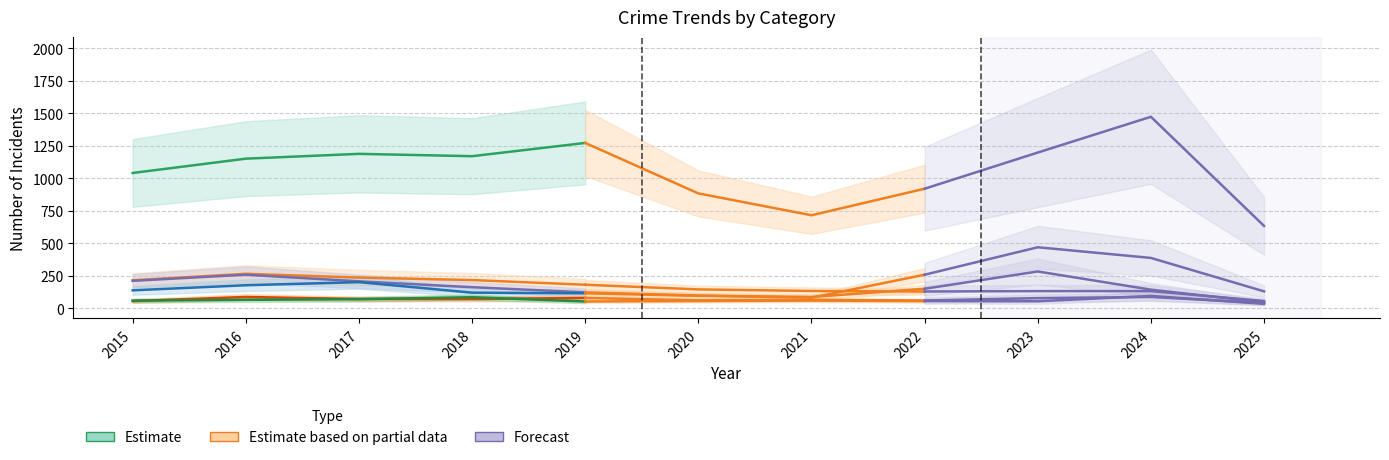

Reading right to left, what are all the values shown in this chart?

Theft: 634	1473	1198	920	716	884	1272	1170	1188	1151	1041
Burglary: 57	133	133	130	134	146	182	218	237	266	216
Motor Vehicle Theft: 131	388	470	259	82	99	123	163	208	259	212
Robbery: 47	144	284	151	88	97	116	121	202	178	139
Aggravated Assault: 42	88	79	61	66	62	80	72	72	88	56
Aggravated Battery: 35	96	55	56	60	57	53	86	71	66	60